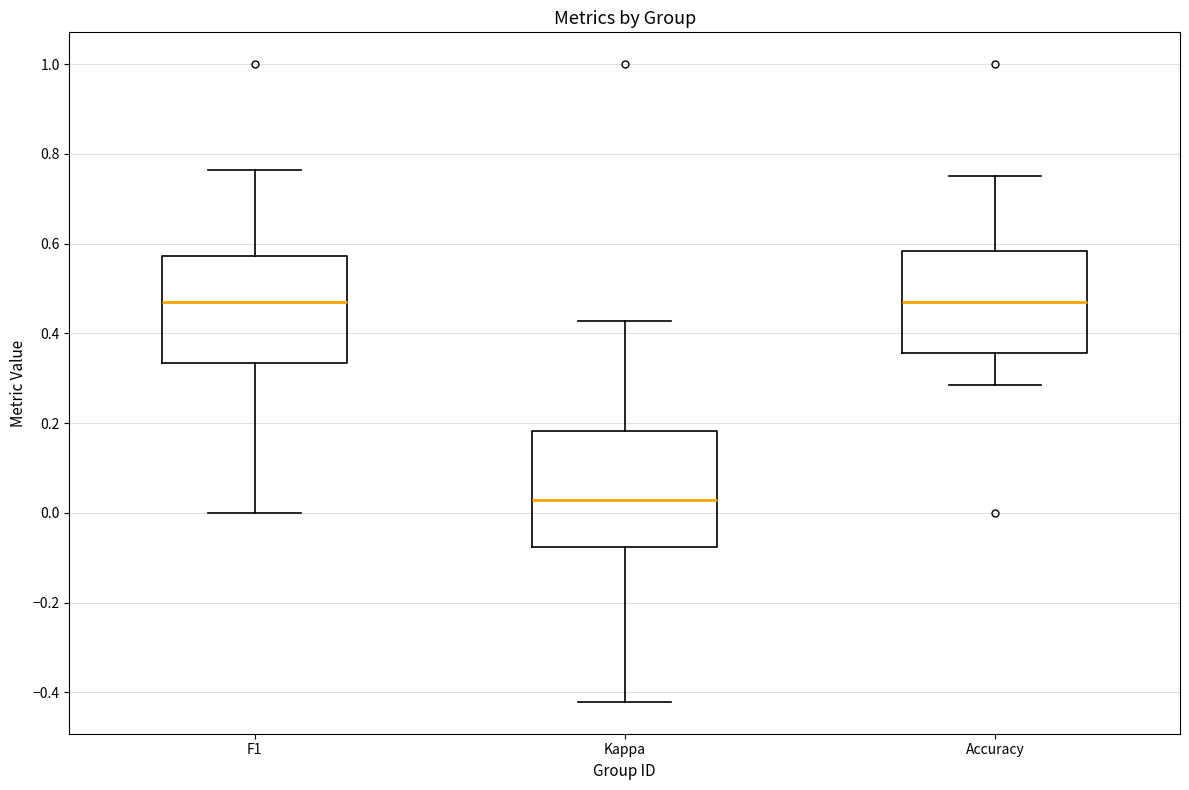

Reading left to right, transcribe this box plot: for each box, give where its median line is, the range the box spans, and where its two whiskers end, as read against the y-axis. The values are not printed on the chart, so give them approximately, as read against the axis.

F1: median 0.48, box 0.34 to 0.58, whiskers 0.00 to 0.76
Kappa: median 0.02, box -0.08 to 0.18, whiskers -0.42 to 0.42
Accuracy: median 0.48, box 0.36 to 0.58, whiskers 0.28 to 0.76